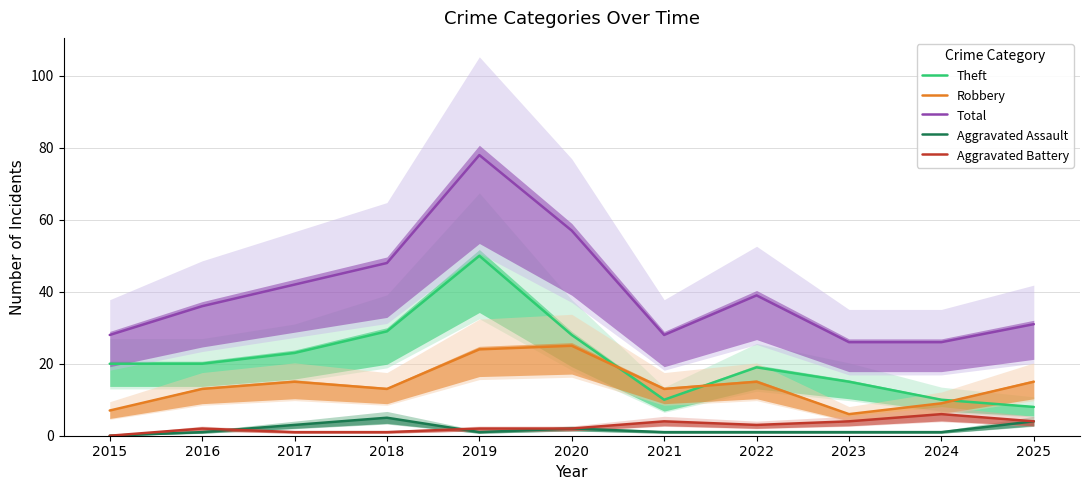

True or false: Robbery and Aggravated Battery intersect in this chart.

False